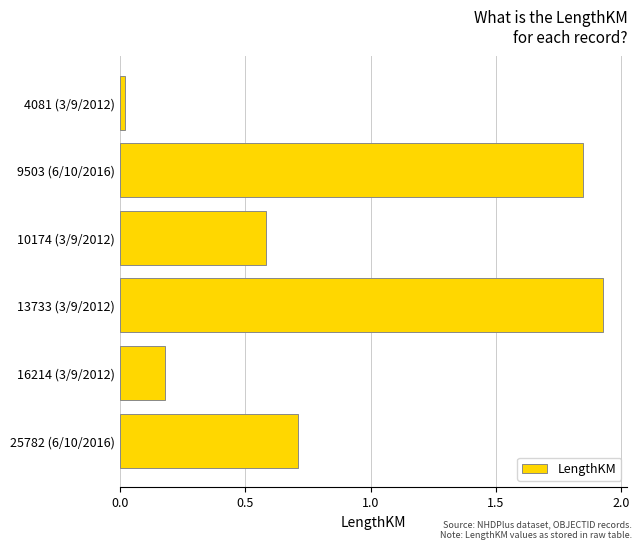

List the labels in order of value, smallest first.

4081 (3/9/2012), 16214 (3/9/2012), 10174 (3/9/2012), 25782 (6/10/2016), 9503 (6/10/2016), 13733 (3/9/2012)